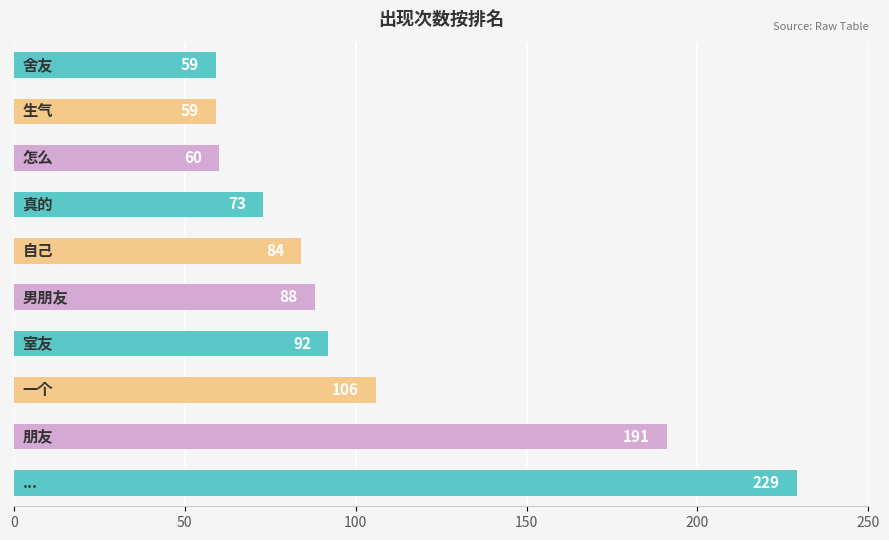

How many data points does each series have?

10